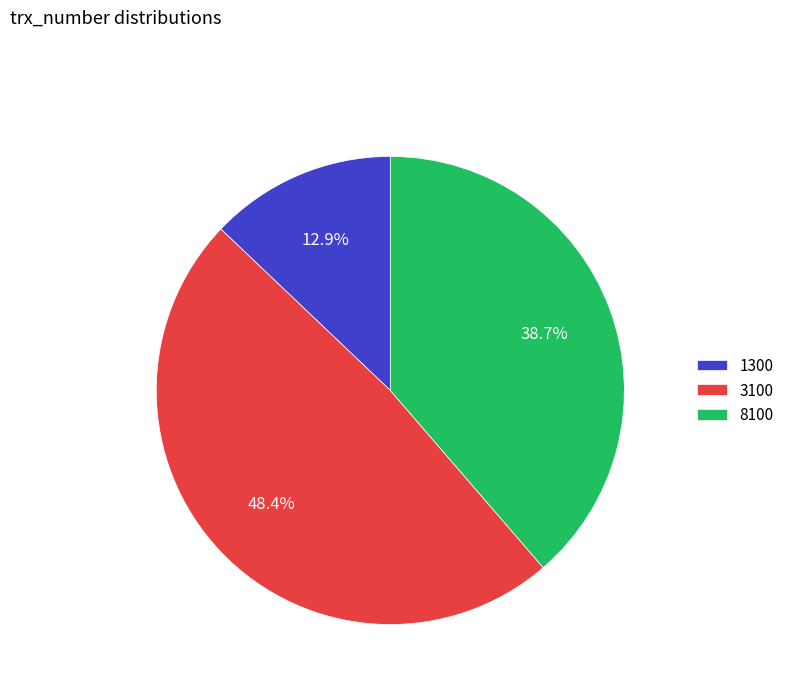

Which has a higher value, 1300 or 3100?

3100